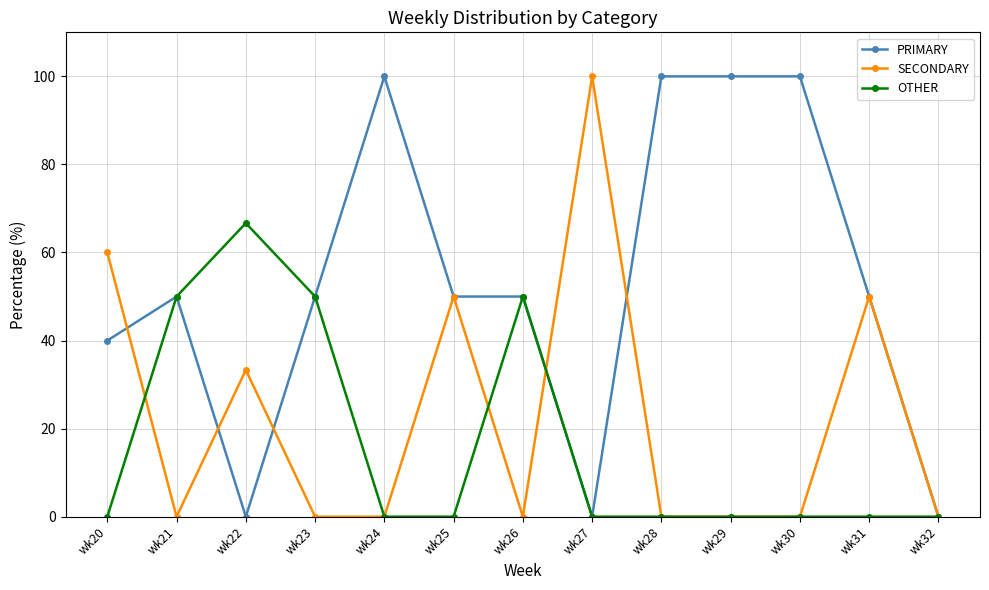

Count the number of categories in the chart.

13